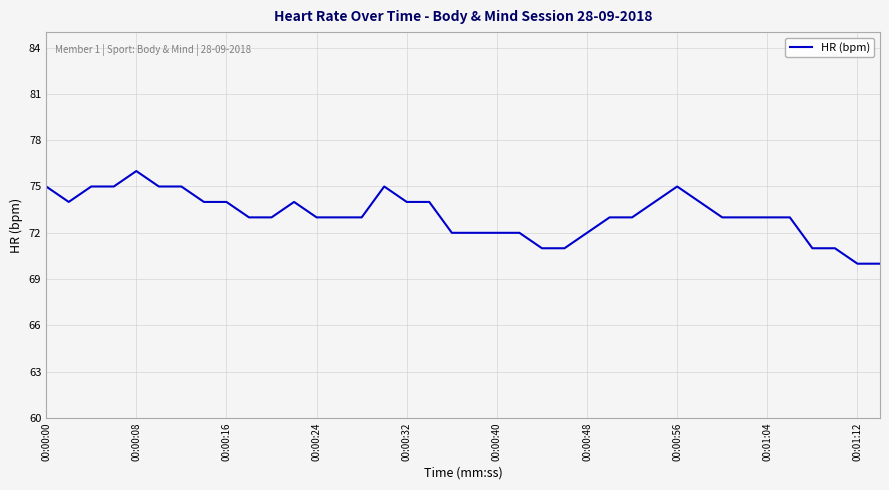

Count the values in the range 72 to 74.

24